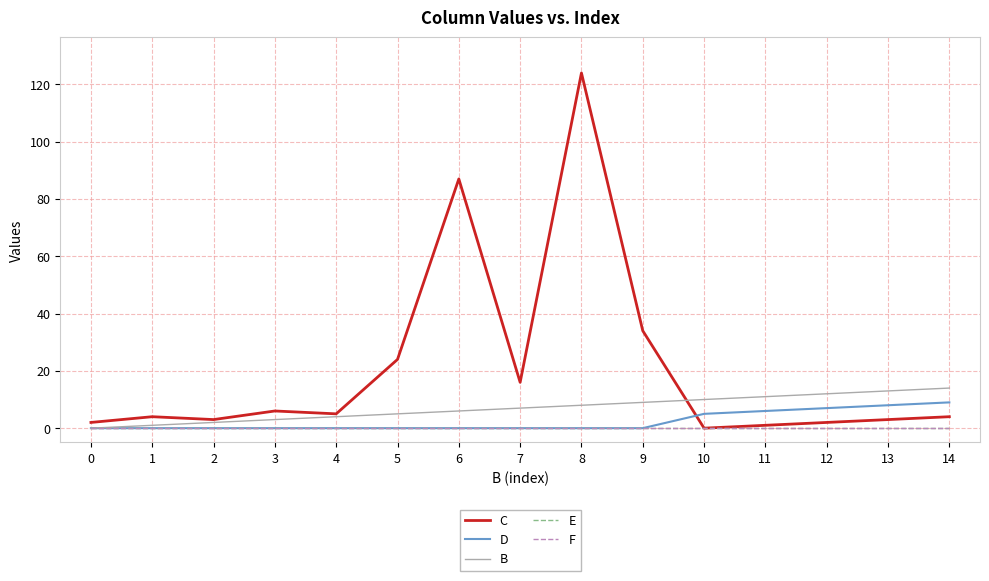

At how many categories does at least one series exceed 73?

2